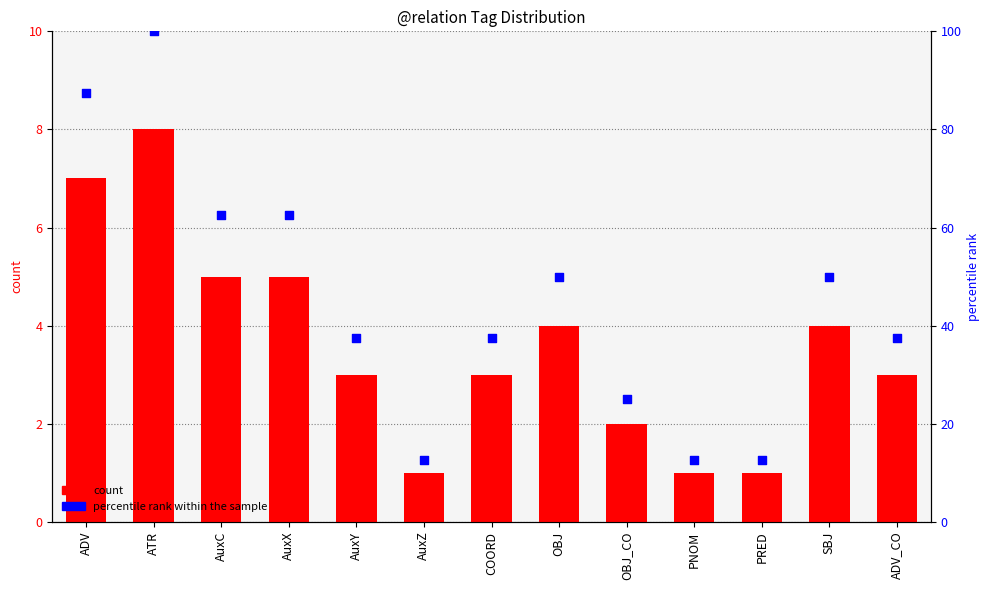

Which series has the largest total across all categories?

percentile rank within the sample